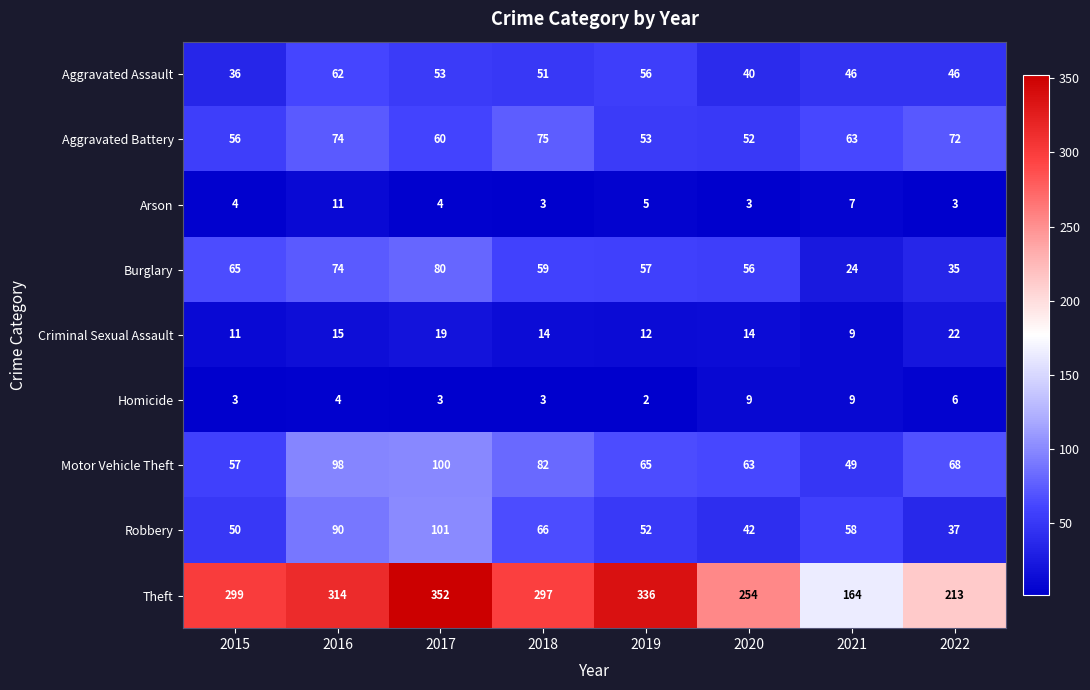

At which category is the sum across all series the highest?

2017